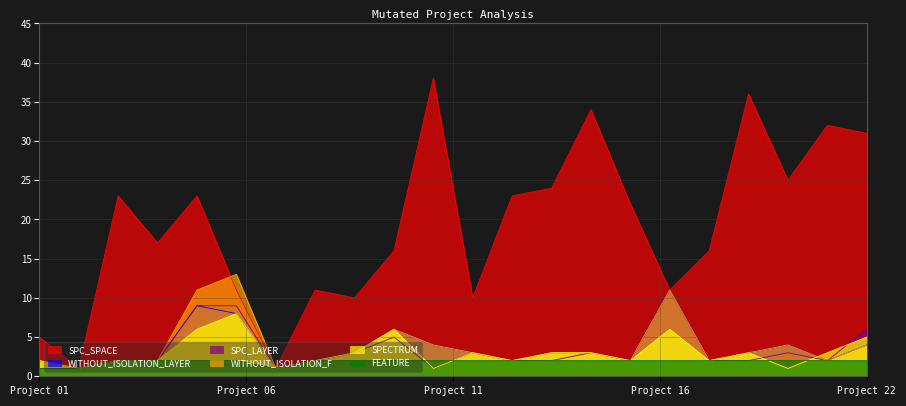

What is the maximum value for SPC_LAYER?

11